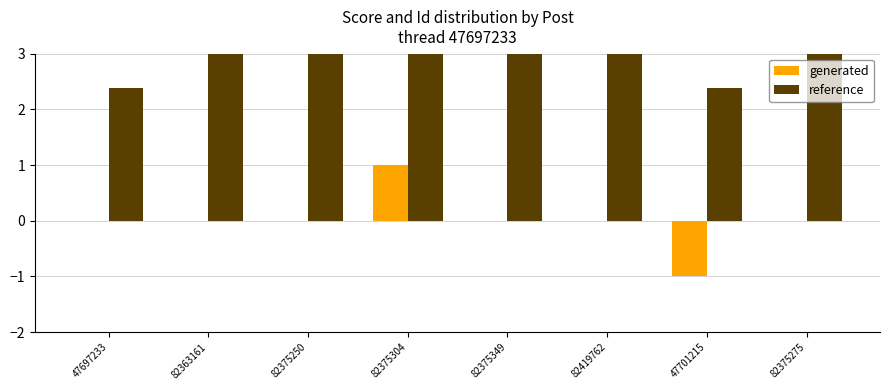

What is the difference between the maximum and second lowest values in the generated series?

1.0